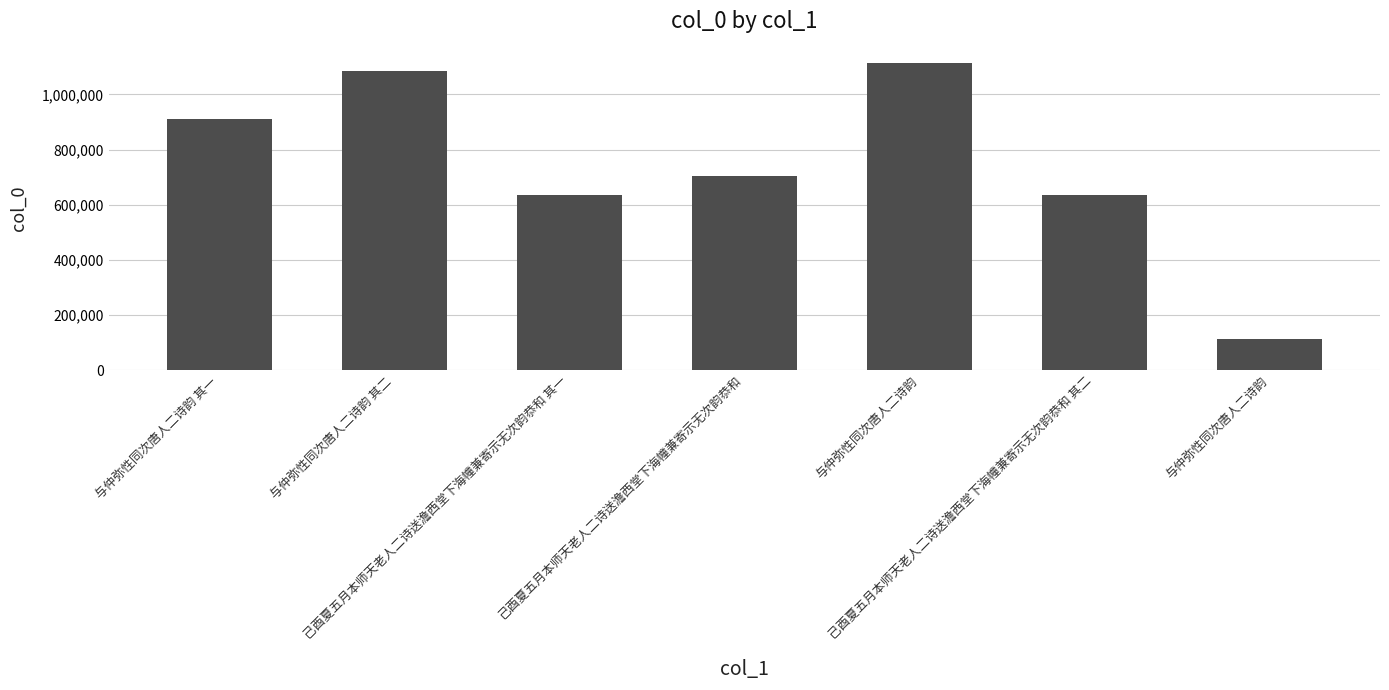

The value at 己酉夏五月本师天老人二诗送澹西堂下海幢兼寄示无次韵恭和 其二 is 271617. True or false?

False